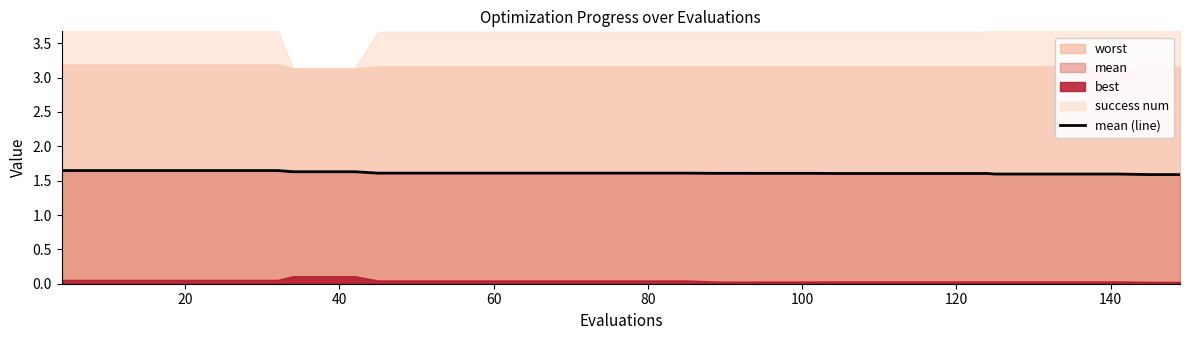

What is the average value?

1.6